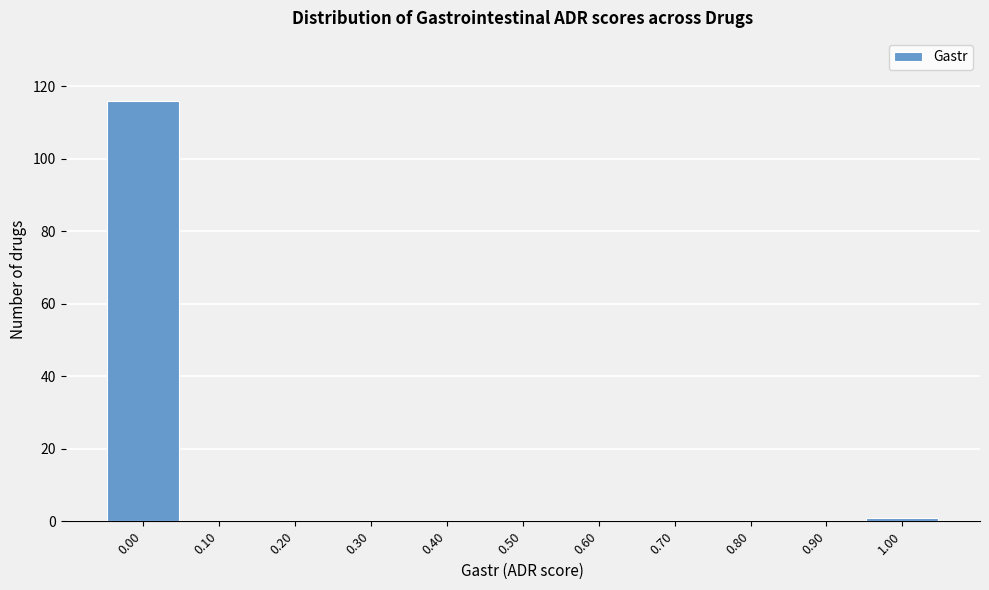

Reading left to right, list every bar in this chart as the range it spans on the x-axis followed by its height. The values are not printed on the chart, so give them approximately, as read against the axis.

-0.05 to 0.05: 116
0.05 to 0.15: 0
0.15 to 0.25: 0
0.25 to 0.35: 0
0.35 to 0.45: 0
0.45 to 0.55: 0
0.55 to 0.65: 0
0.65 to 0.75: 0
0.75 to 0.85: 0
0.85 to 0.95: 0
0.95 to 1.05: under 2